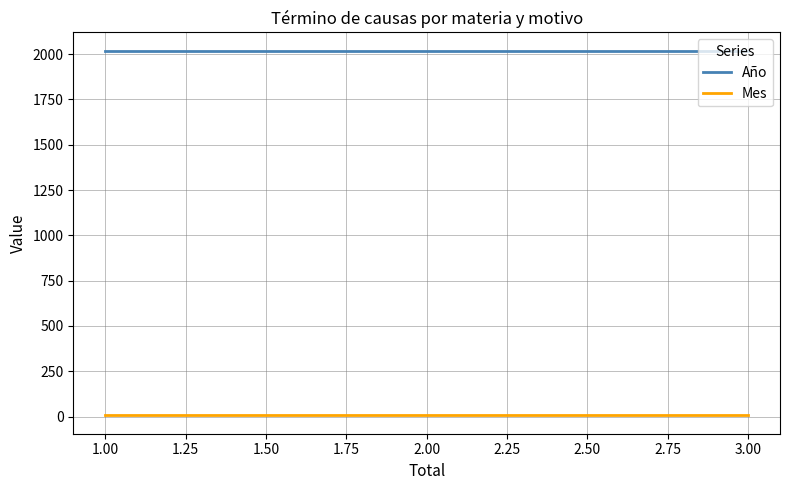

At how many categories does at least one series exceed 1025?

4